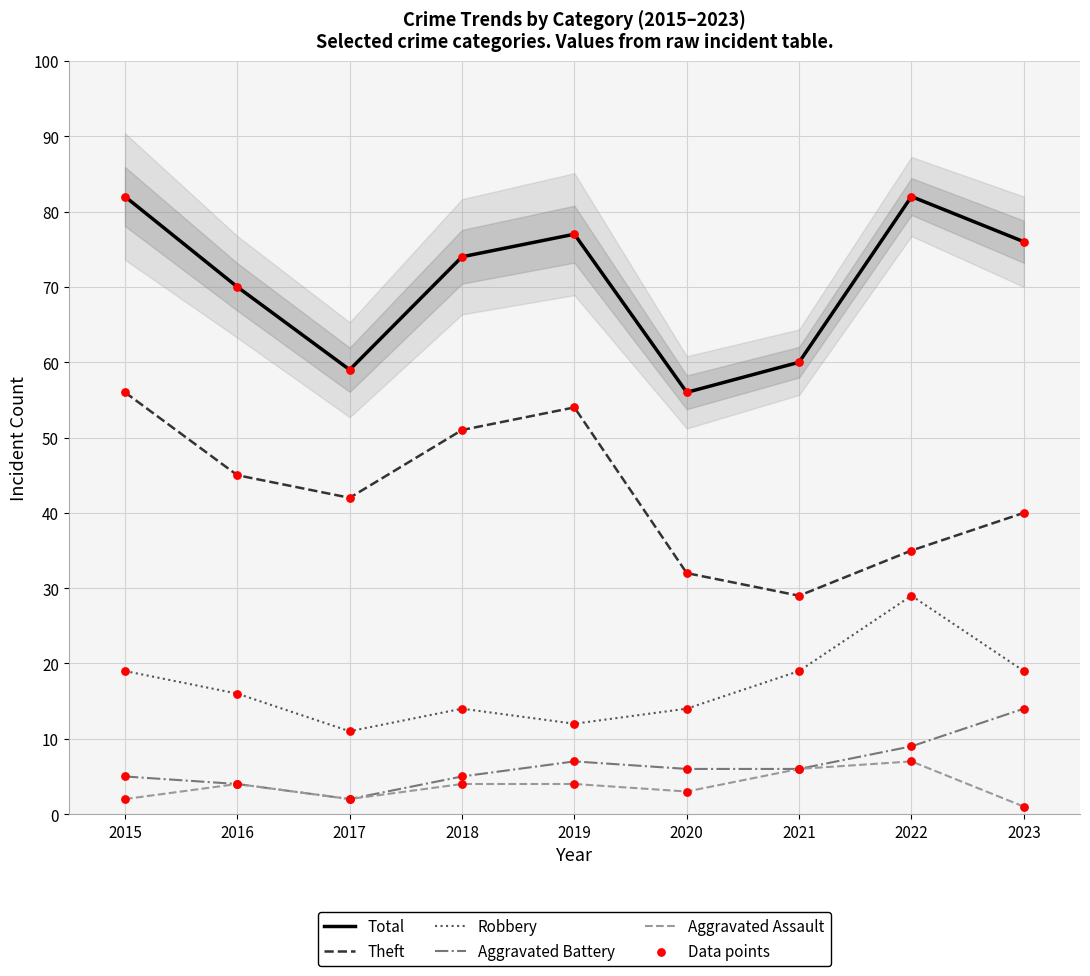

Which series has the largest total across all categories?

Total